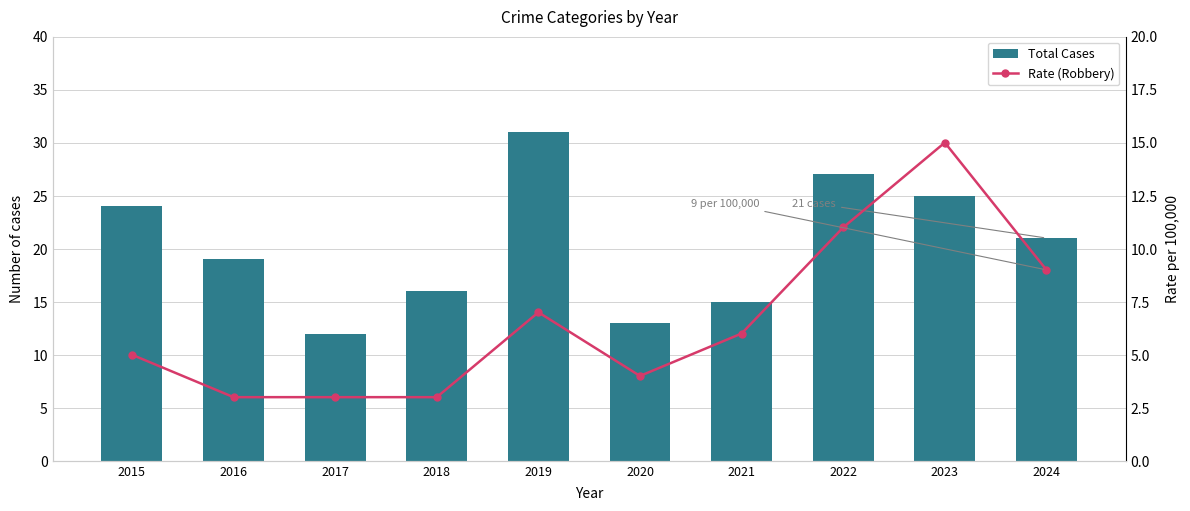

What is the total value across all series at 2018?

19